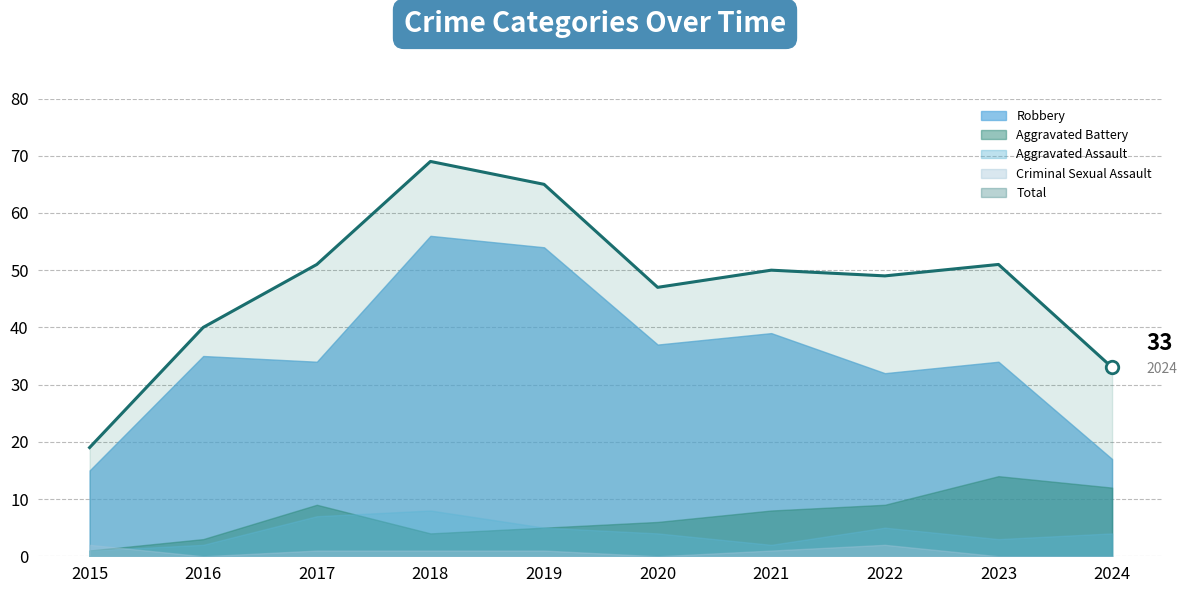

At how many categories does at least one series exceed 5?

10